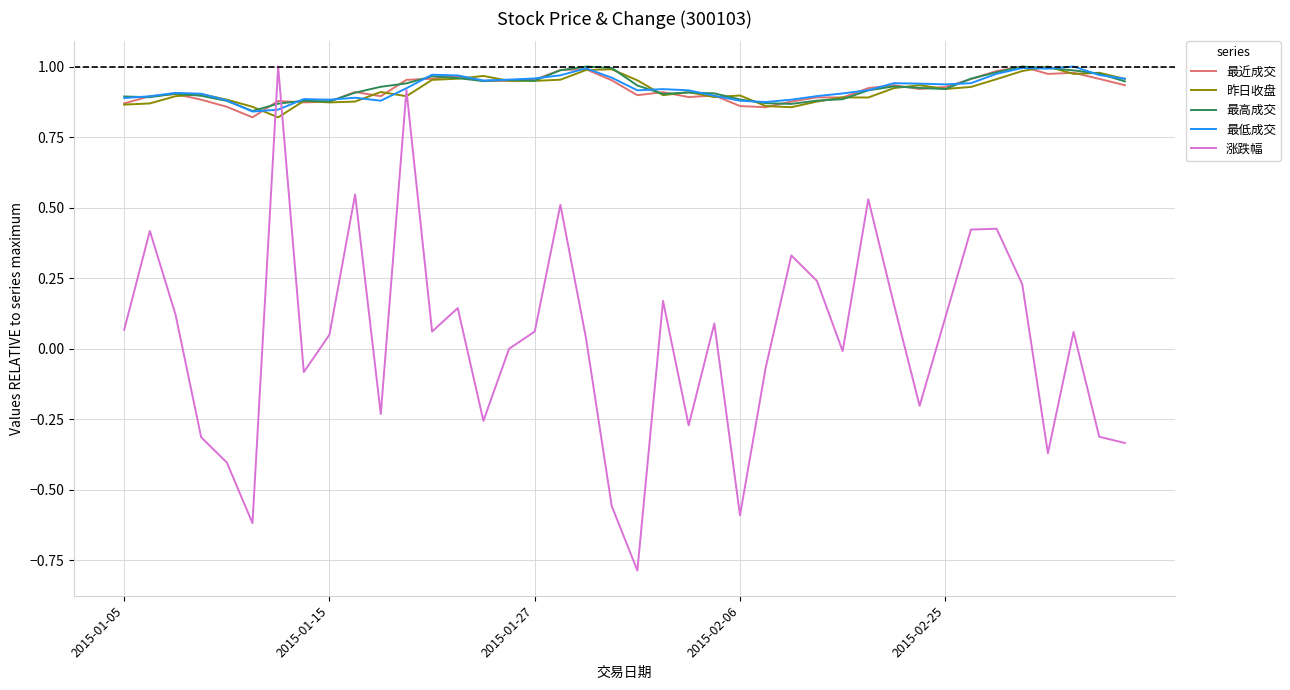

What is the minimum value shown in the chart?

-0.8